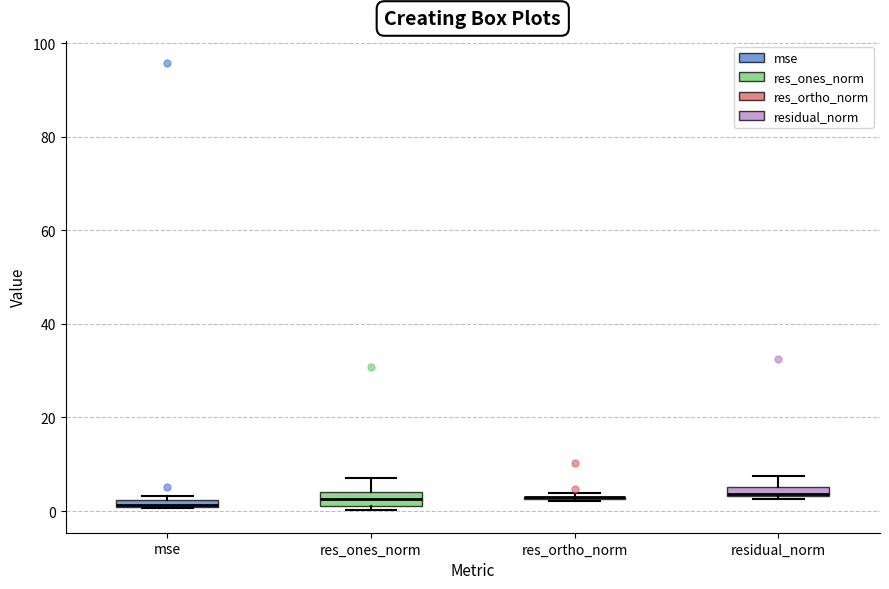

Where is the lower edge of the box for mse on the y-axis? The values are not printed on the chart, so give them approximately, as read against the axis.

0